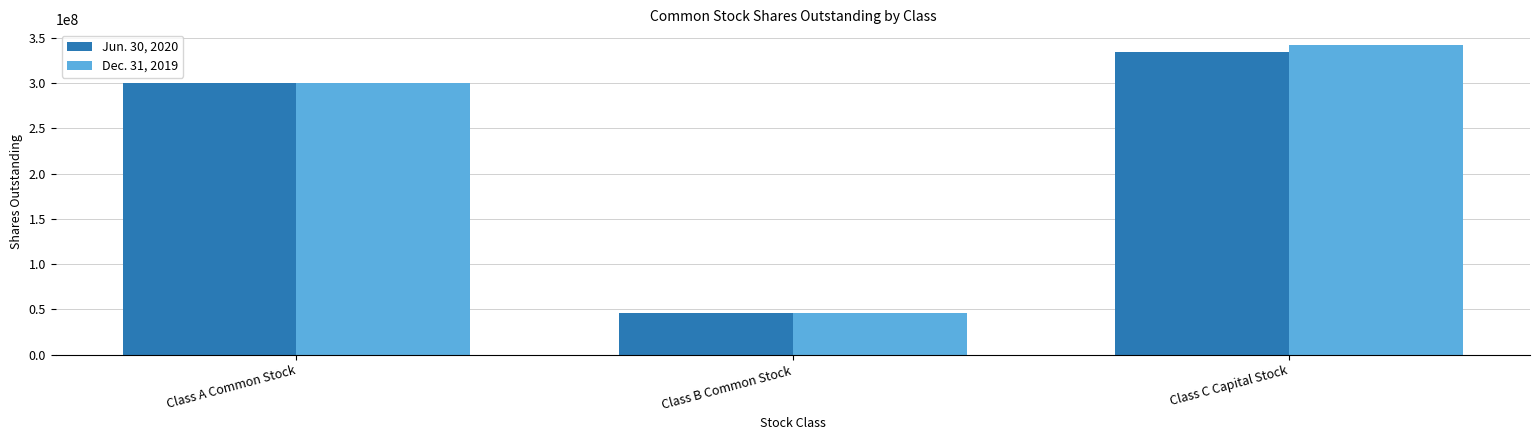

Is it true that Jun. 30, 2020 equals 472307927 at Class A Common Stock?

False